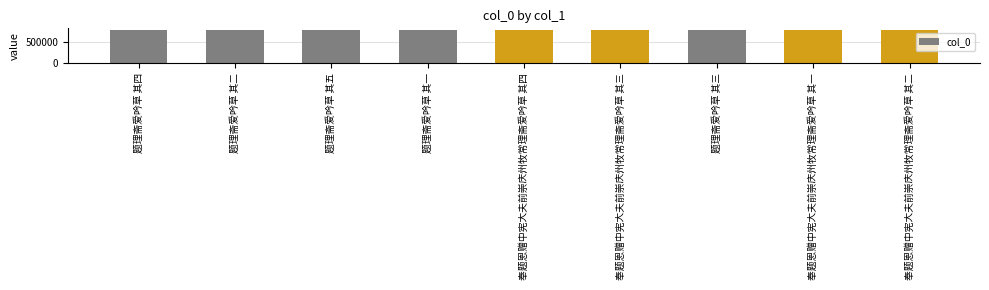

The chart shows a value of 781161 at 奉题恩赠中宪大夫前崇庆州牧常理斋爱吟草 其二. True or false?

True